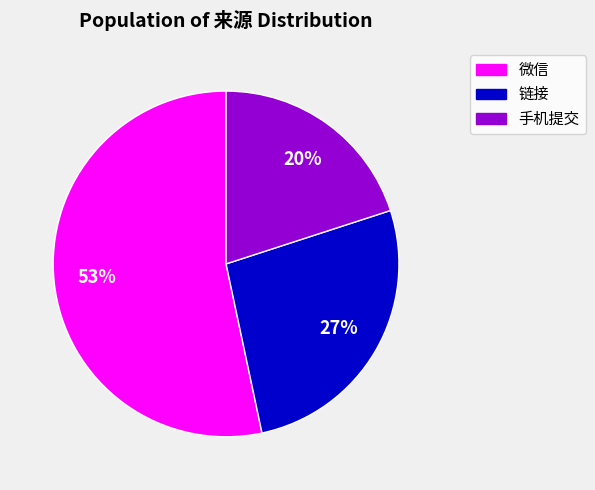

The 链接 slice represents 33% of the pie. True or false?

False